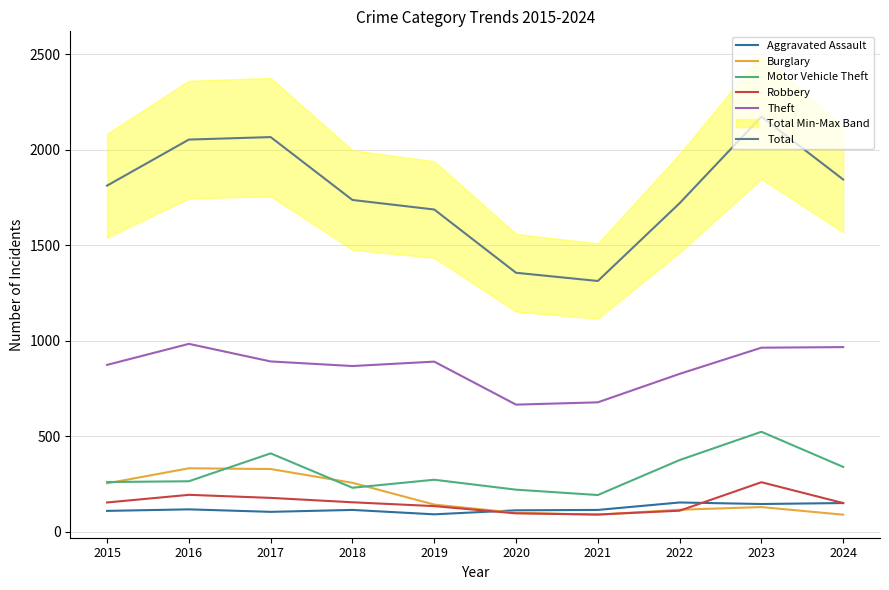

What is the total value across all series at 2020?

2553